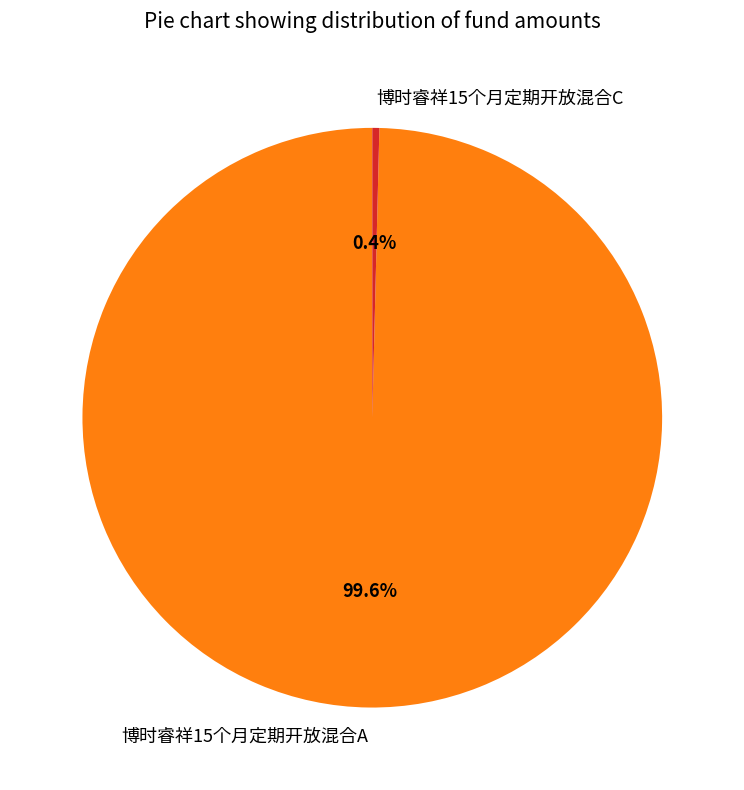

Which has a higher value, 博时睿祥15个月定期开放混合A or 博时睿祥15个月定期开放混合C?

博时睿祥15个月定期开放混合A